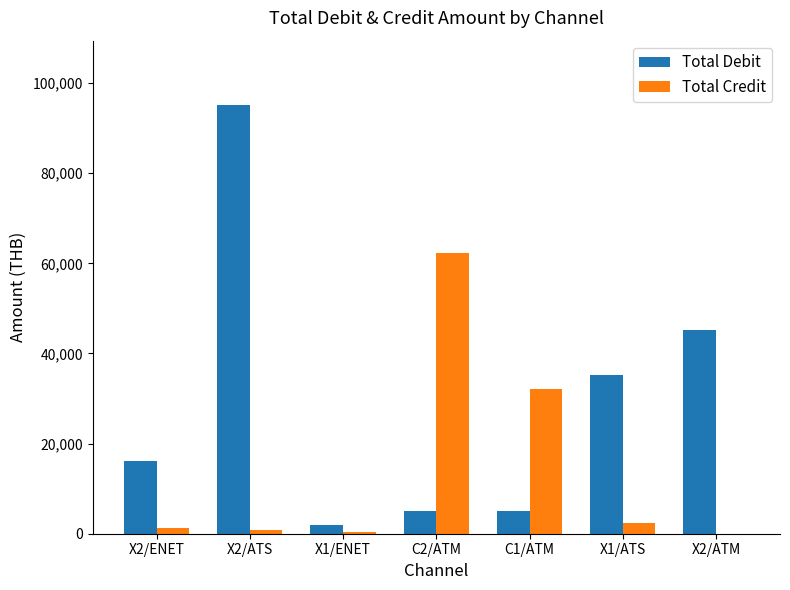

What is the average value of the Total Debit series?

29091.8